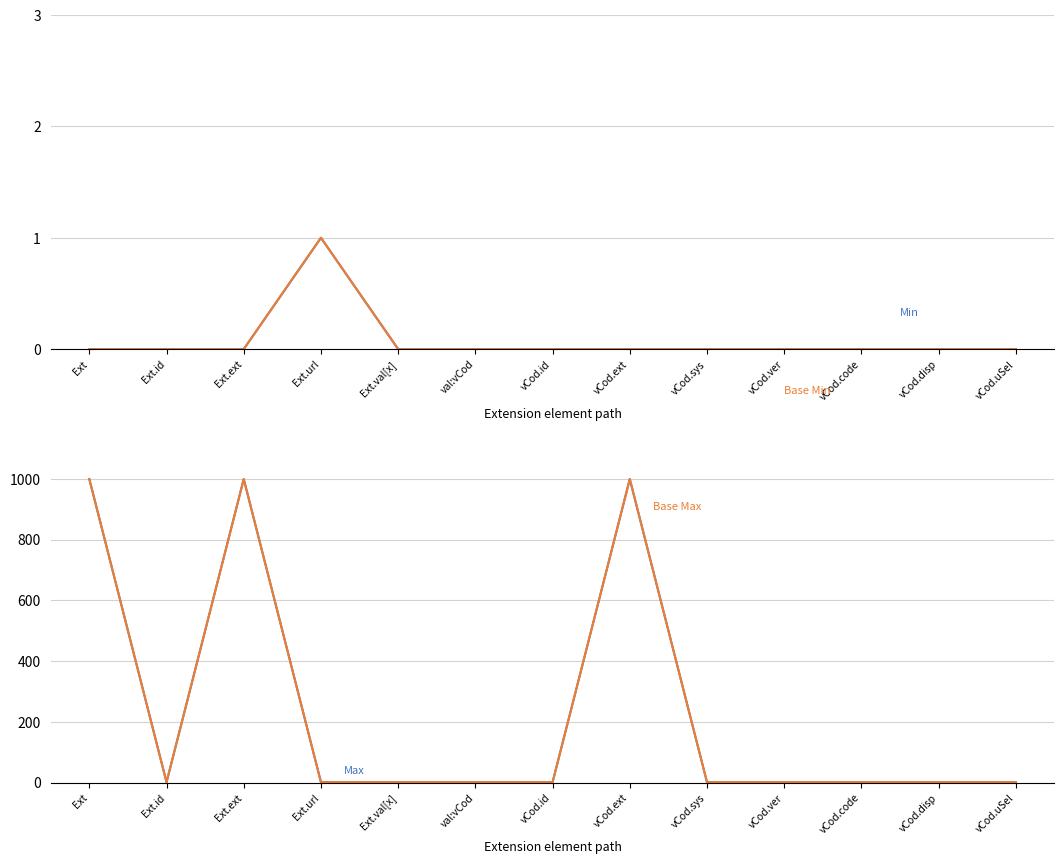

Reading left to right, extract all data points from this chart.

Min: 0	0	0	1	0	0	0	0	0	0	0	0	0
Base Min: 0	0	0	1	0	0	0	0	0	0	0	0	0
Max: 999	1	999	1	1	1	1	999	1	1	1	1	1
Base Max: 999	1	999	1	1	1	1	999	1	1	1	1	1